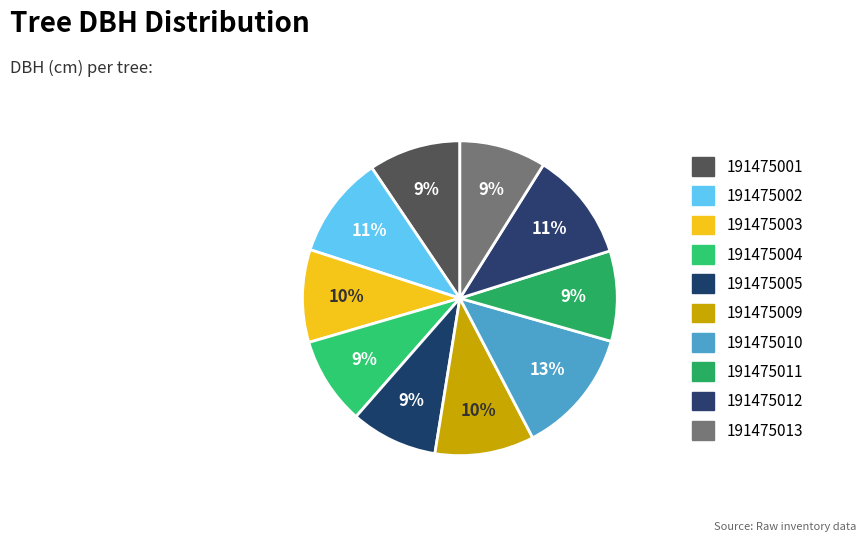

Count the number of slices in the pie.

10